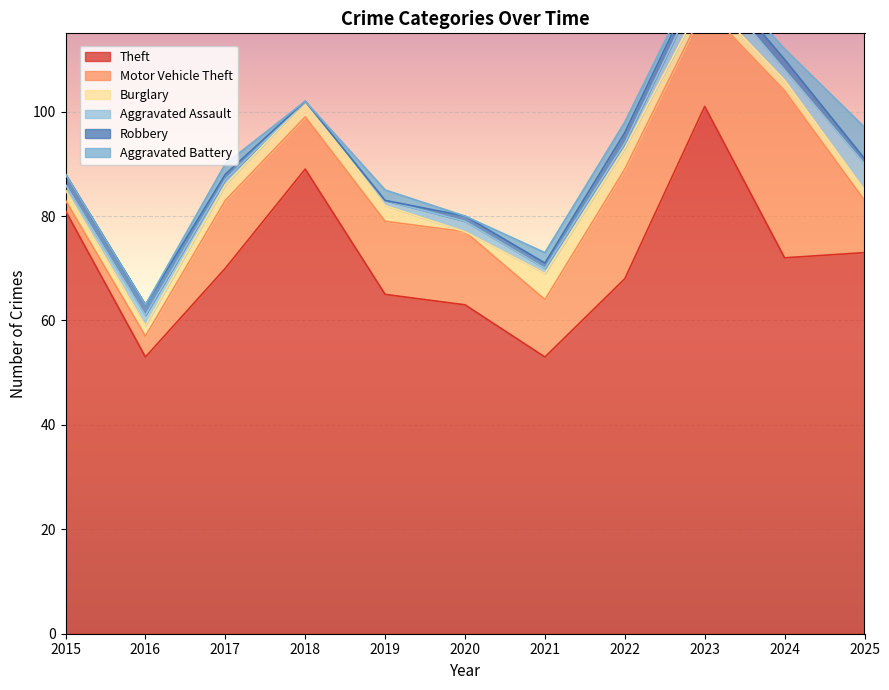

What are all the series names shown in the legend?

Theft, Motor Vehicle Theft, Burglary, Aggravated Assault, Robbery, Aggravated Battery